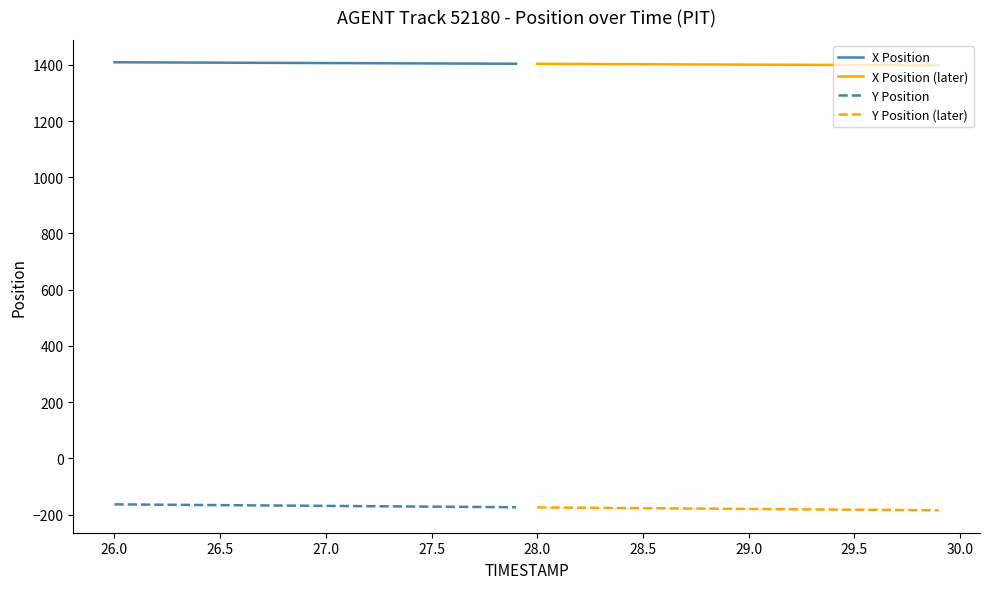

True or false: X Position and Y Position (later) cross at least once.

False